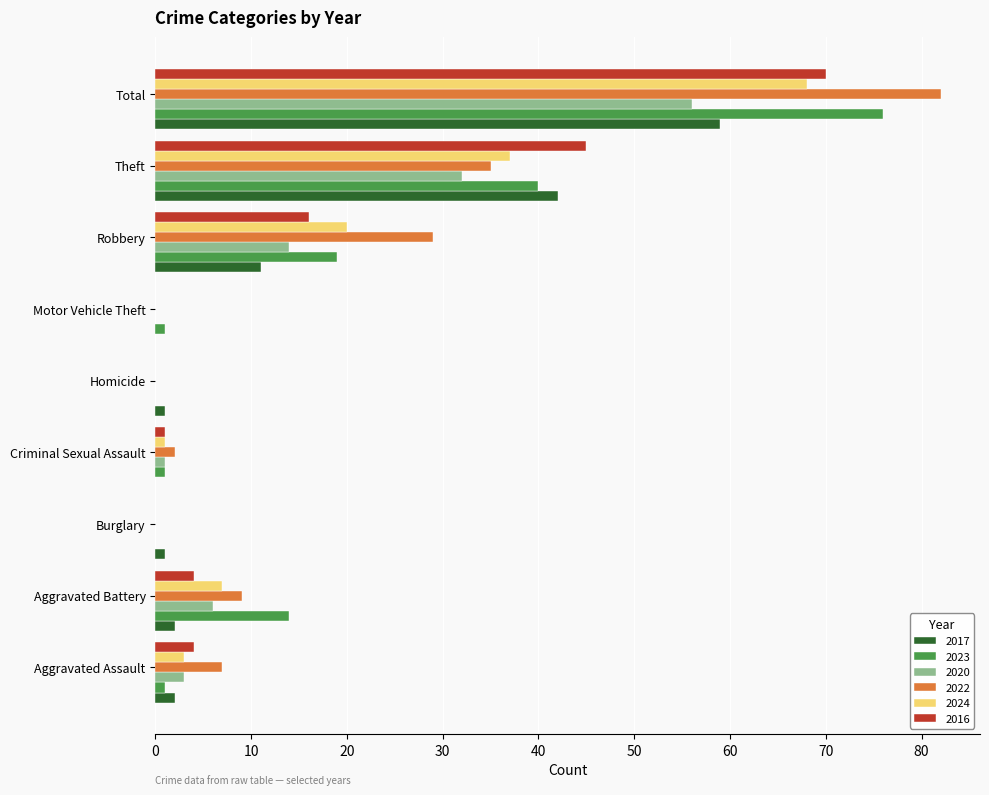

At which label is 2020 closest to 28?

Theft